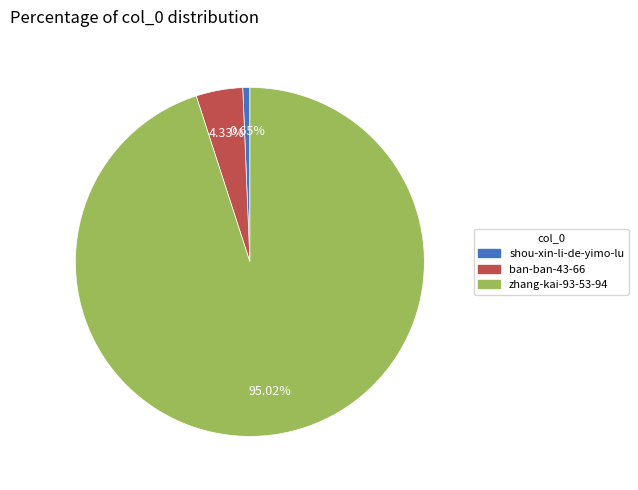

Does any single category account for the majority?

Yes